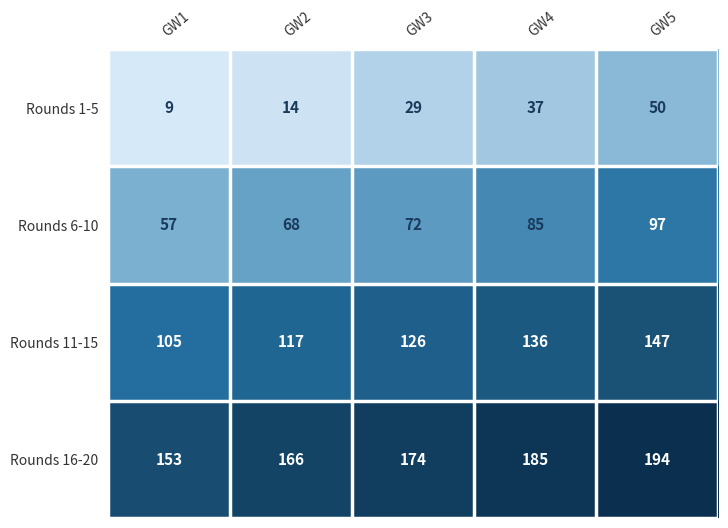

How many series are shown in this chart?

4